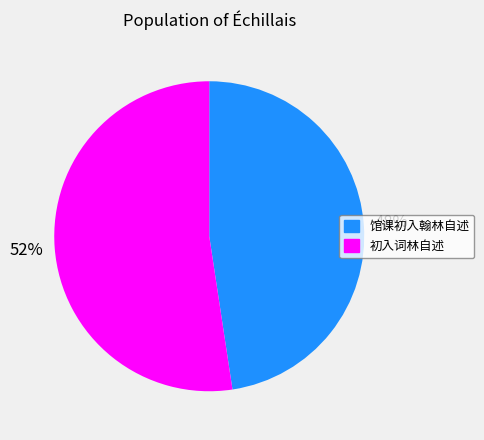

Do 馆课初入翰林自述 and 初入词林自述 together represent more than half of the pie?

Yes